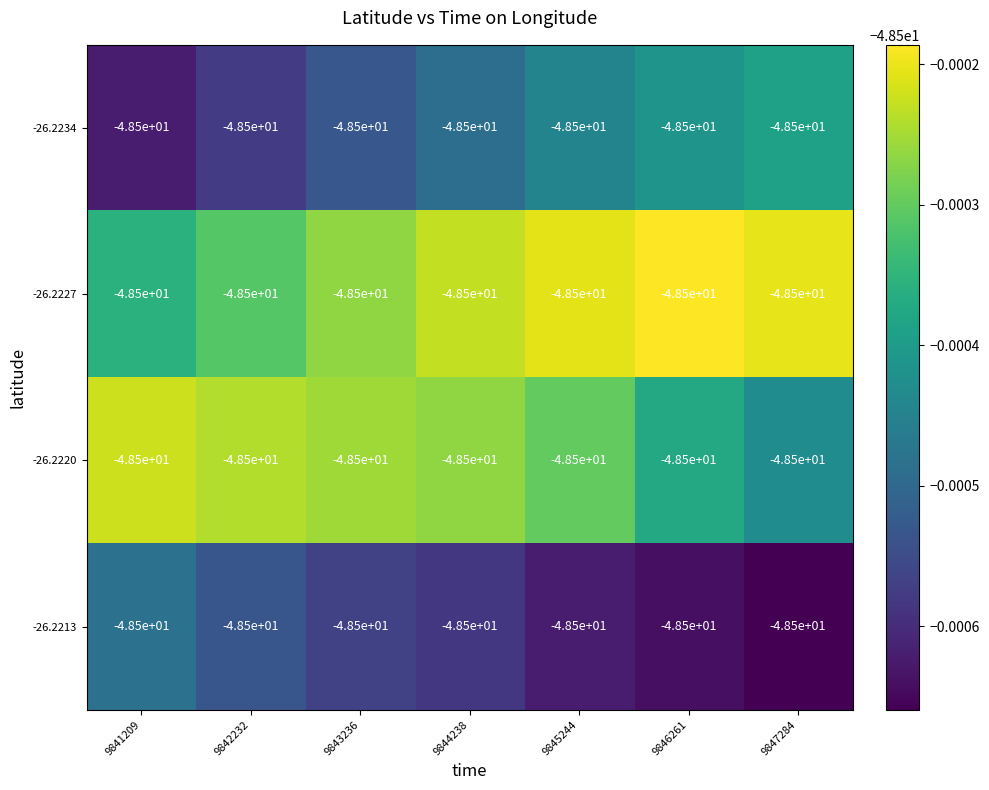

Count the number of data series in this chart.

4